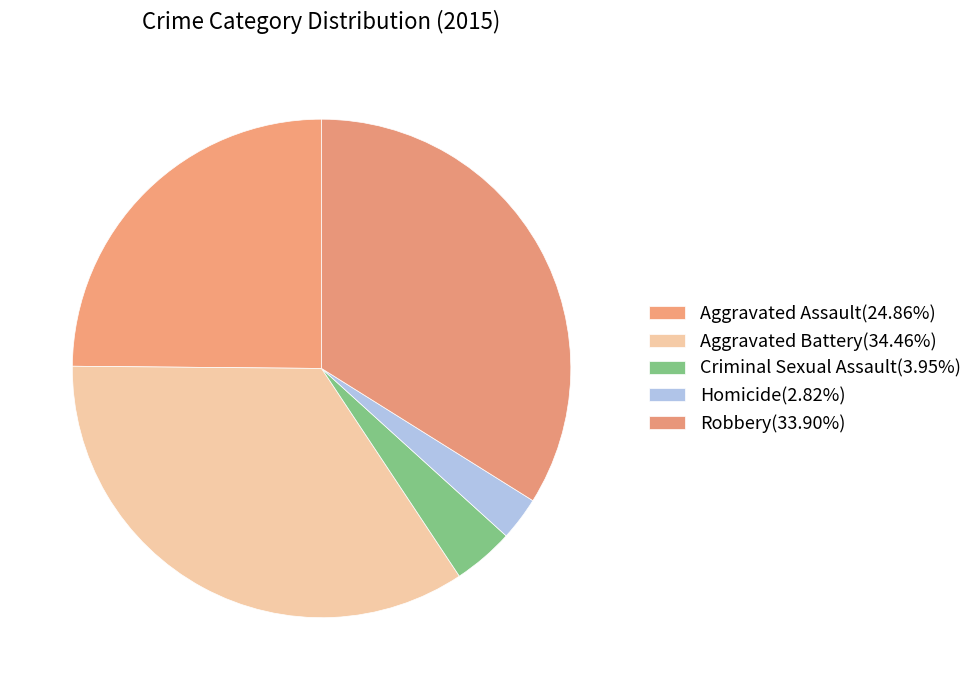

Does Criminal Sexual Assault account for over 50% of the chart?

No